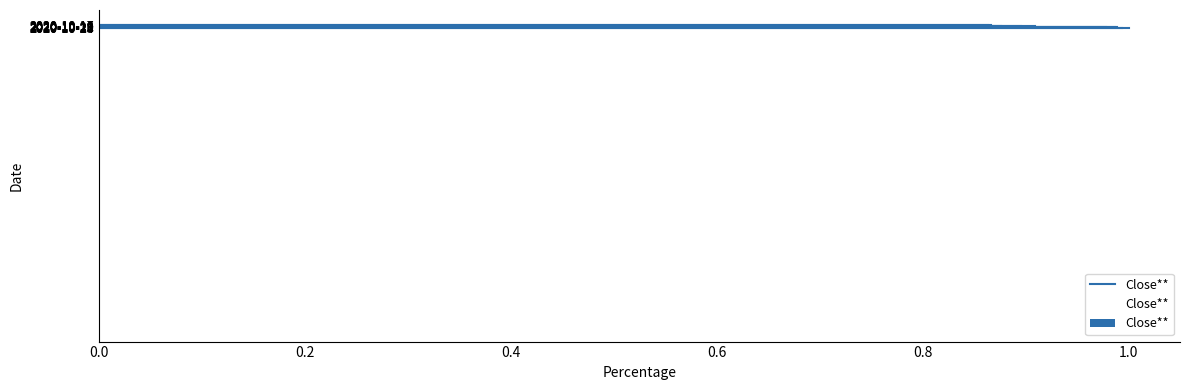

What is the sum of all values?

9.4